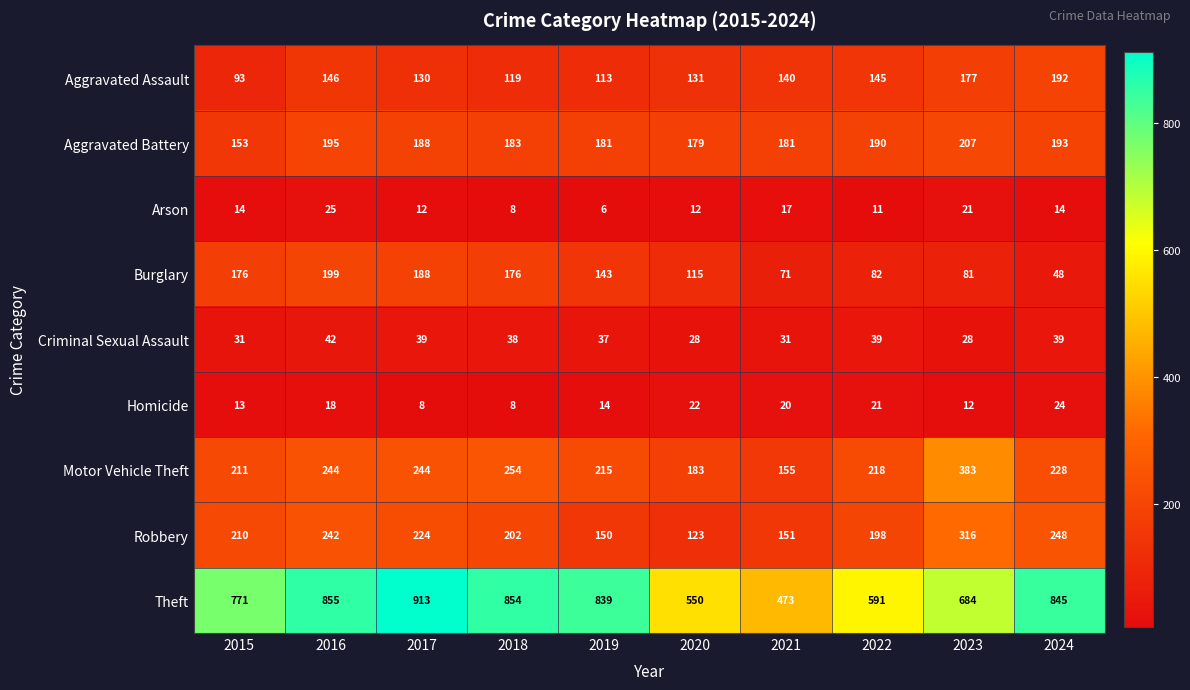

Rank the categories by Theft value from lowest to highest.

2021, 2020, 2022, 2023, 2015, 2019, 2024, 2018, 2016, 2017